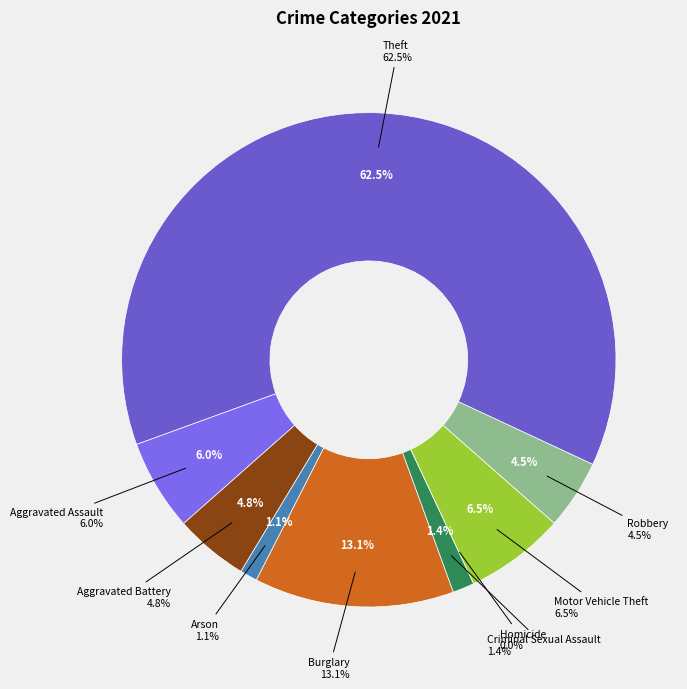

To the nearest percent, what is the average slice percentage?

11%